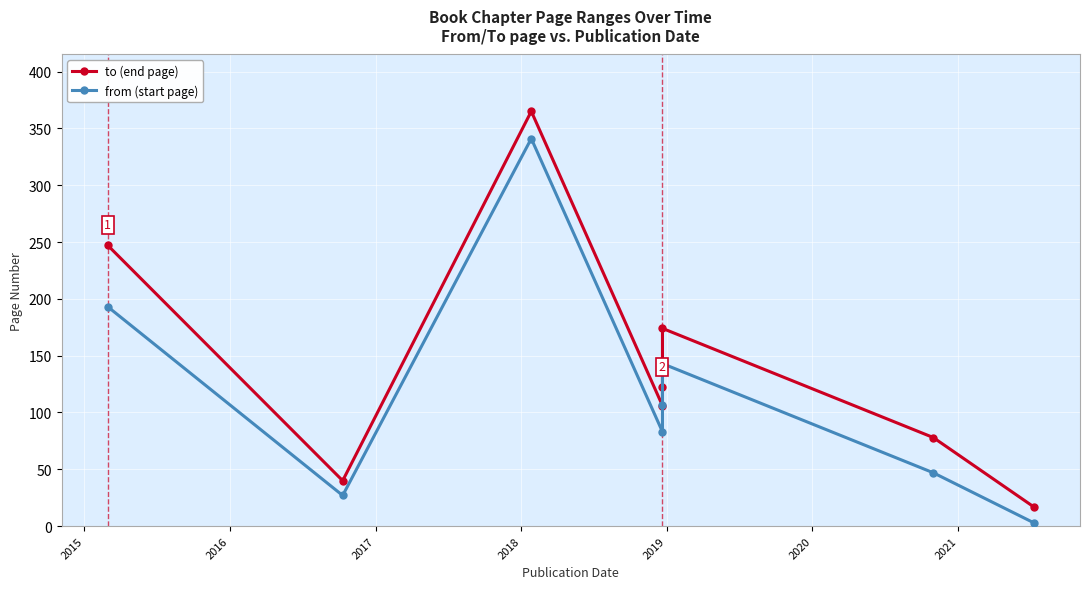

List the series in order of their overall mean, highest first.

to (end page), from (start page)